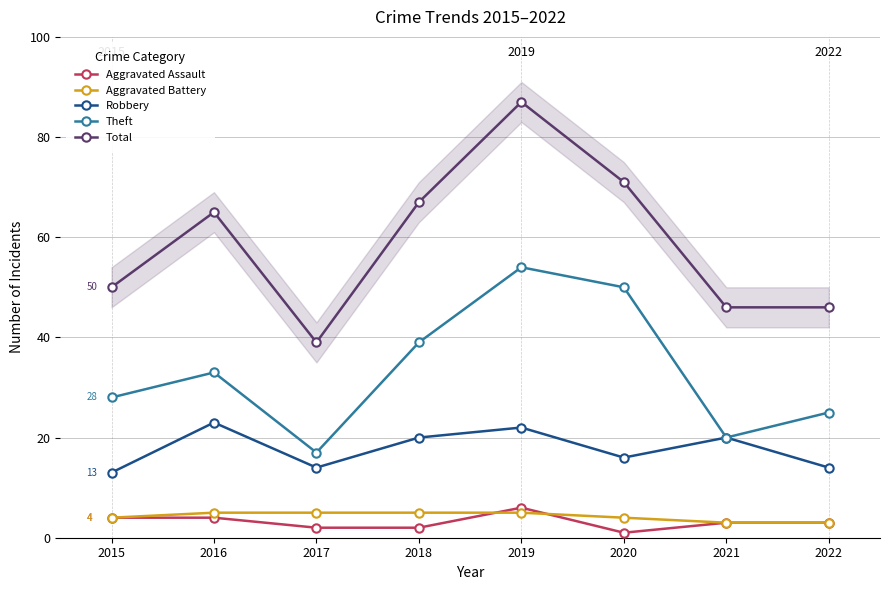

True or false: Aggravated Battery and Total intersect in this chart.

False